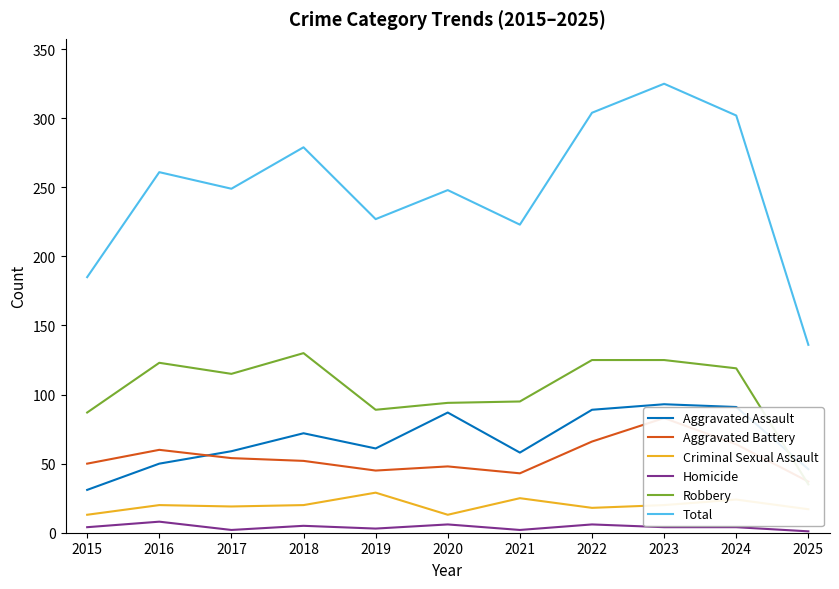

True or false: Criminal Sexual Assault has more than 0 interior local peaks.

True